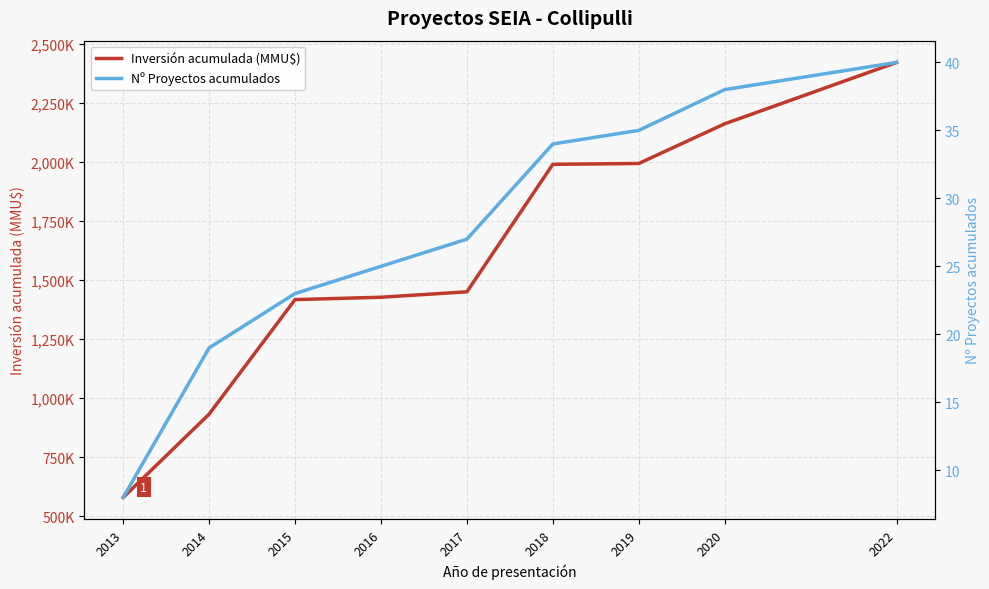

What is the highest value of the Nº Proyectos acumulados series?

40